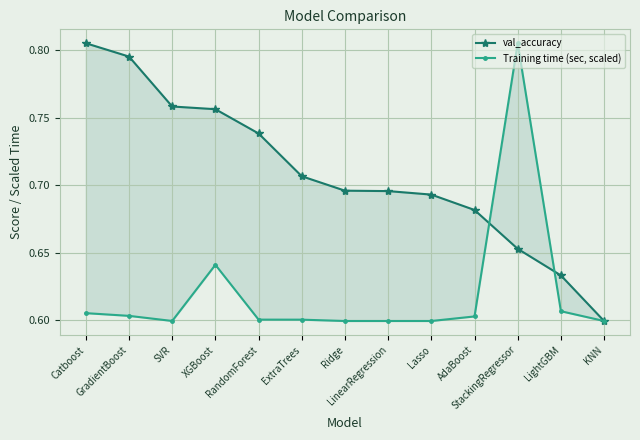

At how many categories does at least one series exceed 0?

13